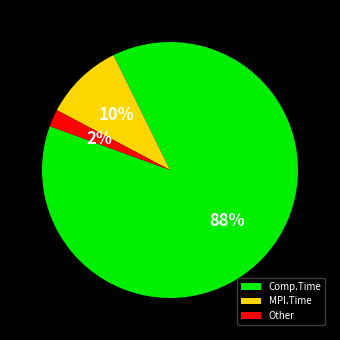

What is the smallest slice in the pie chart?

Other